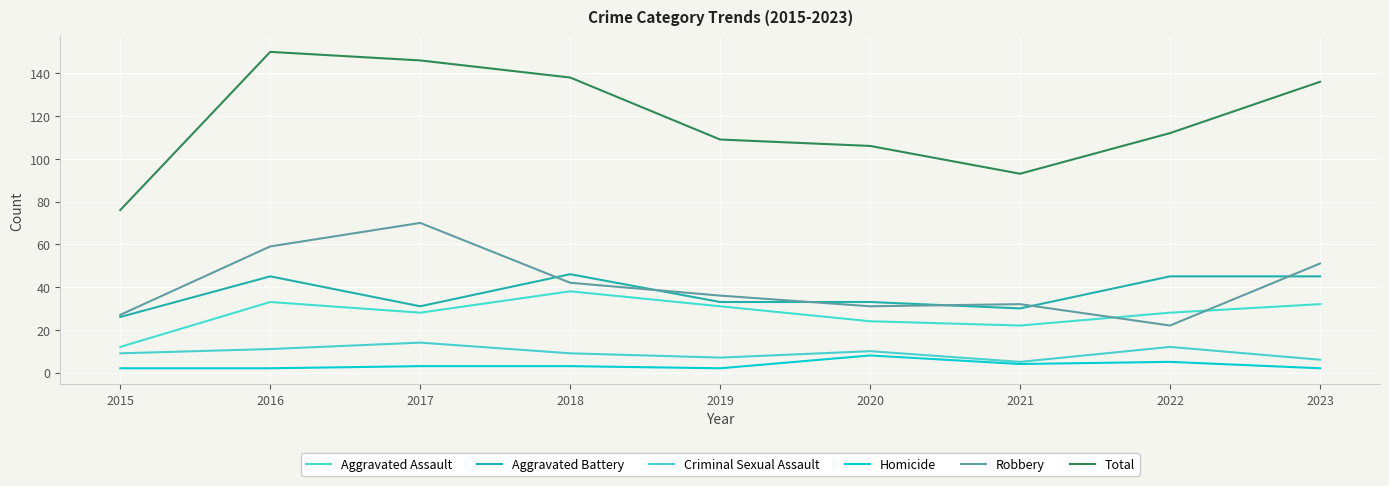

At which label does Aggravated Battery reach its minimum?

2015